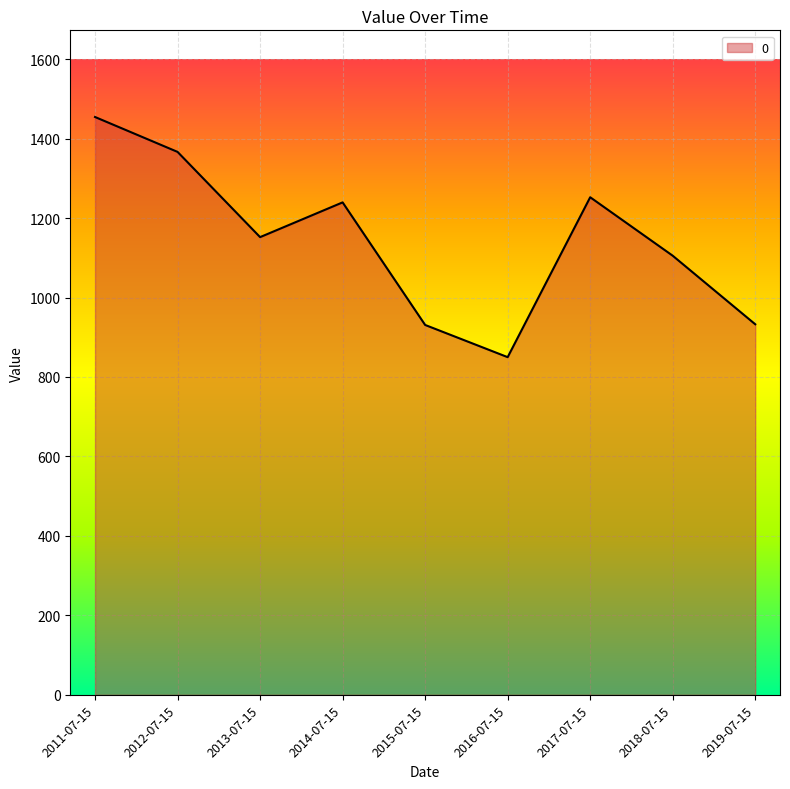

Is it true that the value at 2015-07-15 is 586.8?

False